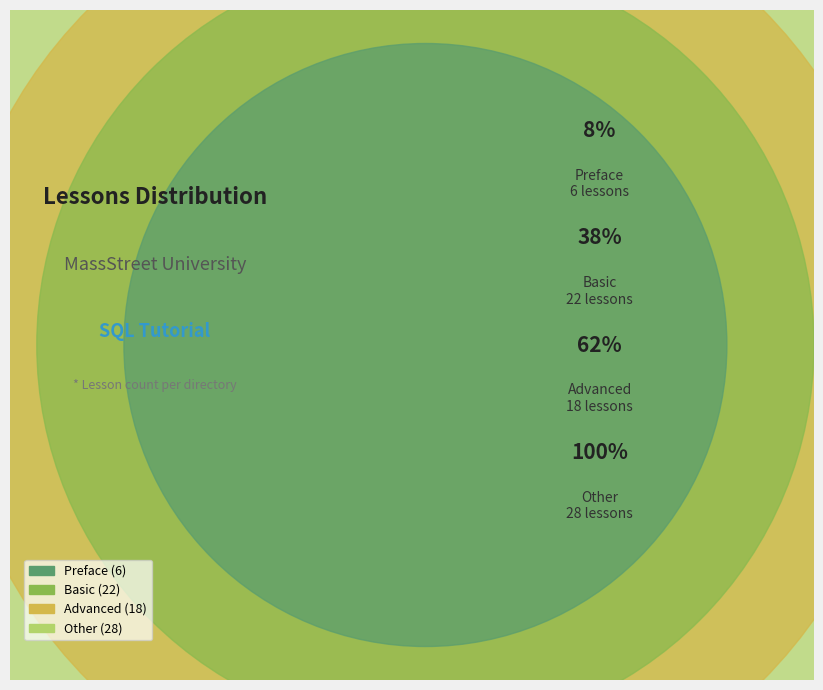

What percentage is NOT represented by other?

62.2%